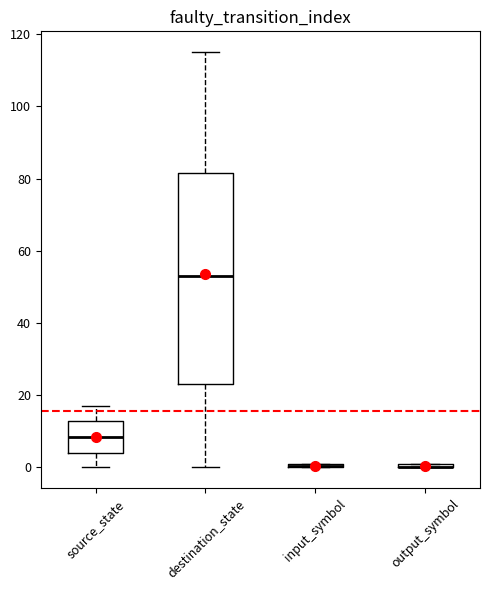

Where is the lower edge of the box for source_state on the y-axis? The values are not printed on the chart, so give them approximately, as read against the axis.

4